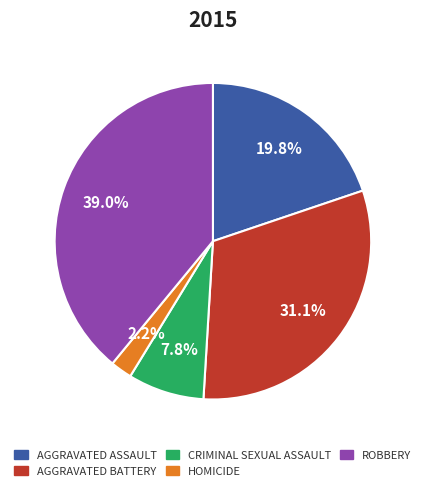

Rank the categories by value from lowest to highest.

HOMICIDE, CRIMINAL SEXUAL ASSAULT, AGGRAVATED ASSAULT, AGGRAVATED BATTERY, ROBBERY